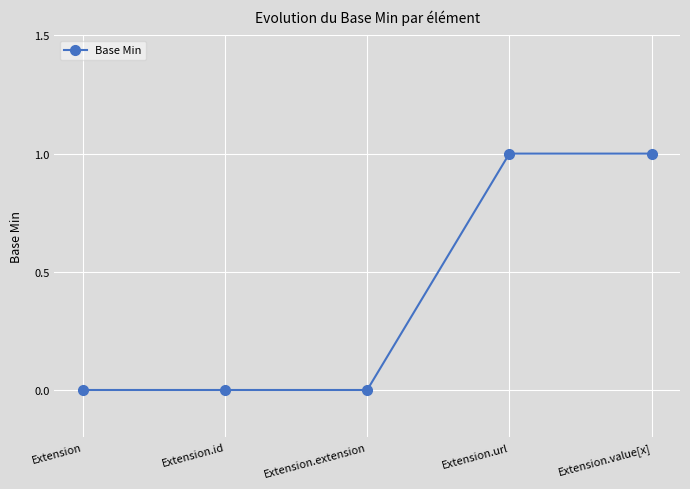

Reading right to left, extract all data points from this chart.

1	1	0	0	0